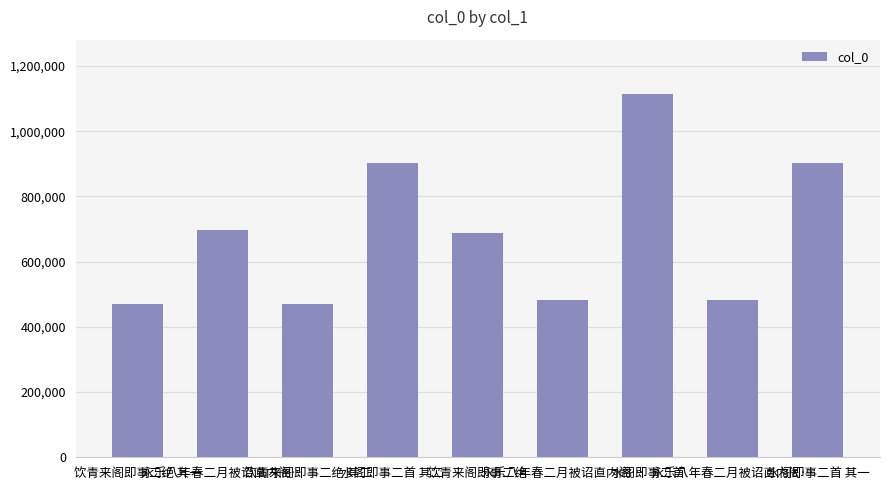

What is the sum of the values at 饮青来阁即事二绝 其一 and 水阁即事二首 其一?

1373896